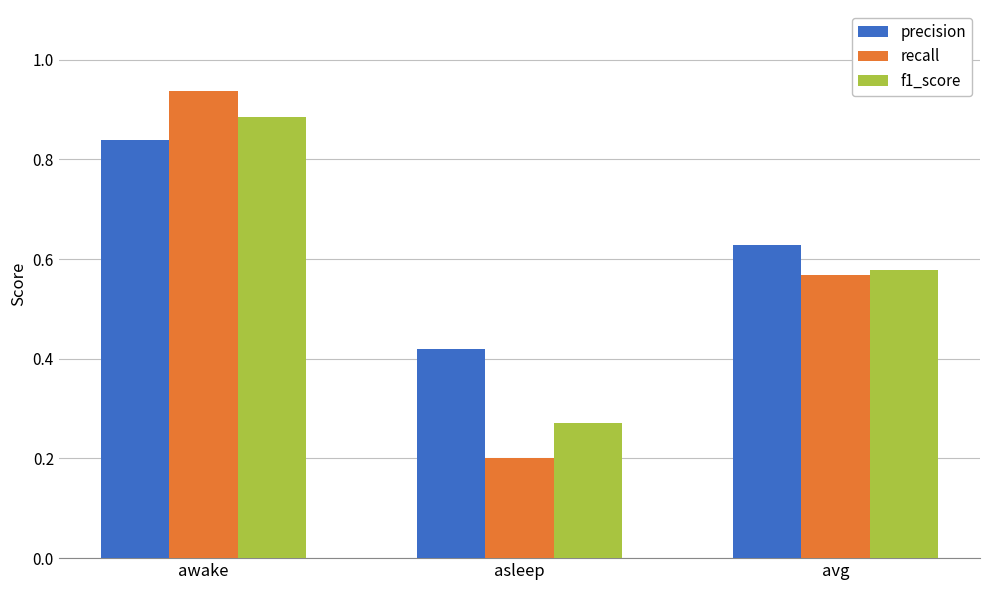

Where is f1_score nearest to the value 0?

asleep